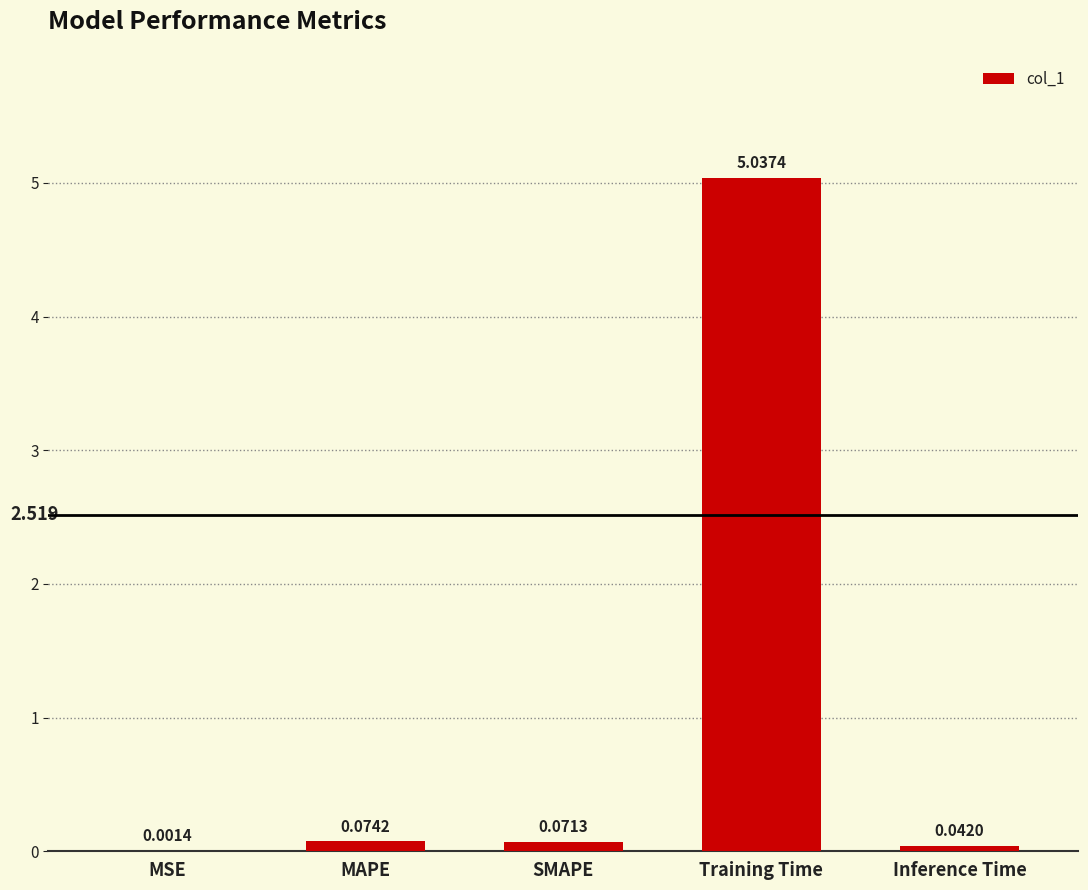

At which category does the chart reach its peak across all series?

Training Time